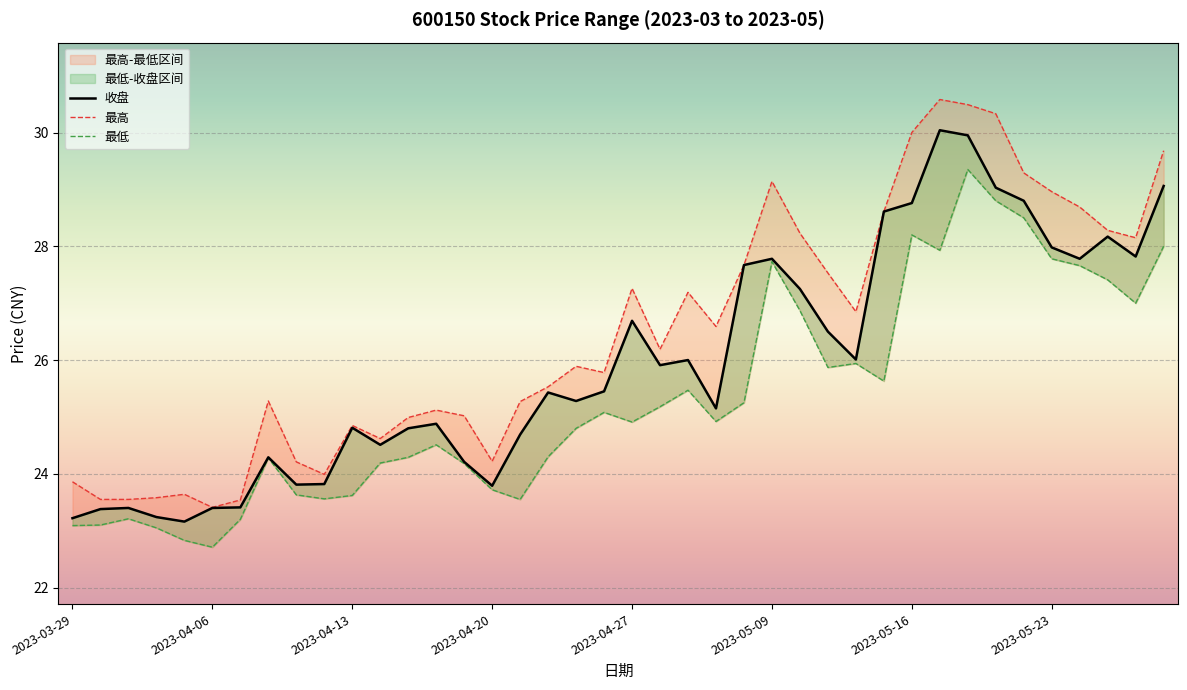

What is the value of the 最低 point at the 22nd from the left?

25.2